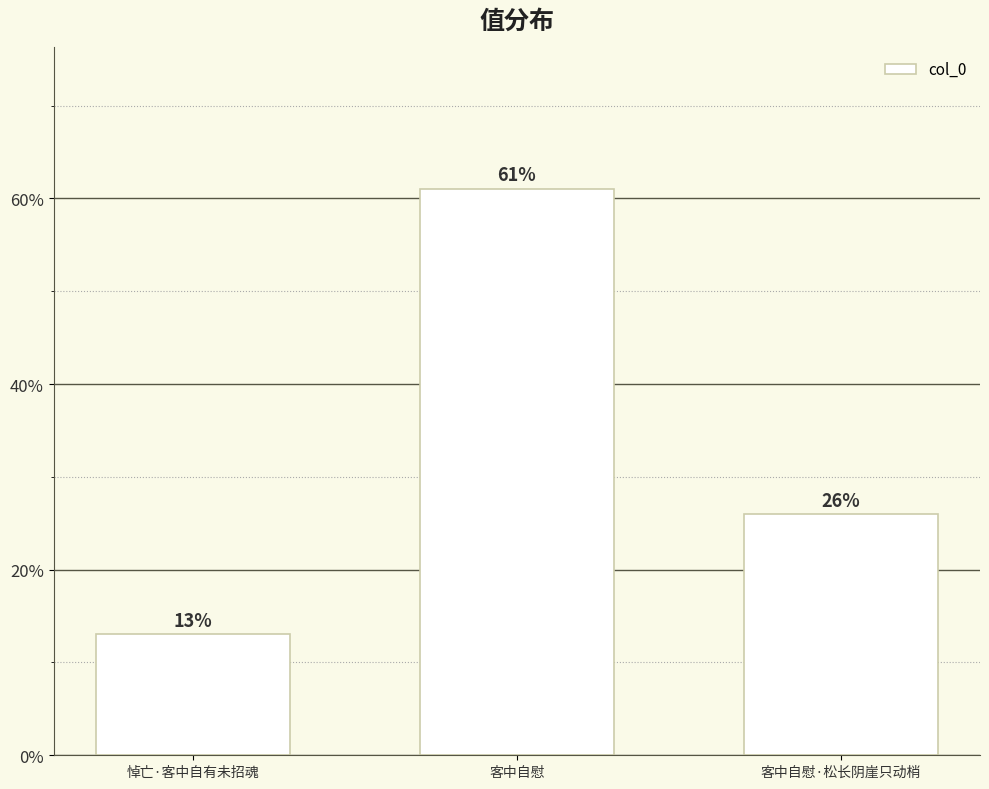

Count the values in the range 0 to 1.

3